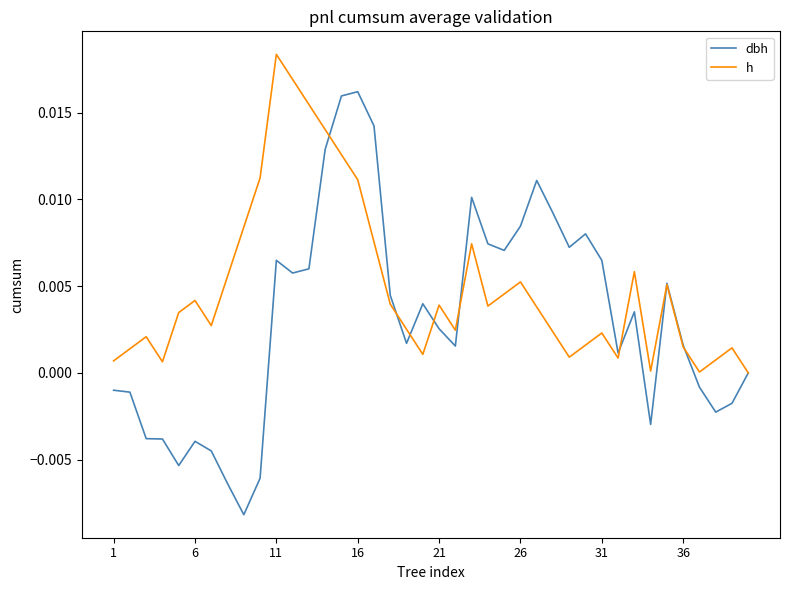

Which series has the largest total across all categories?

h